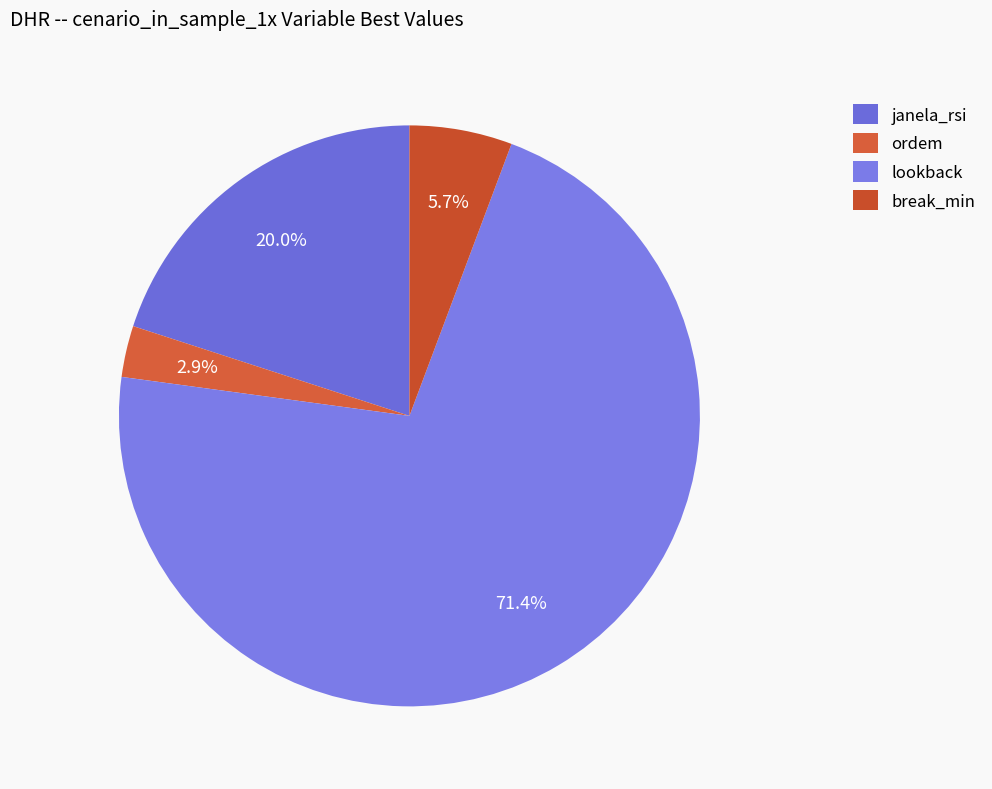

Which category has the smallest portion of the pie?

ordem